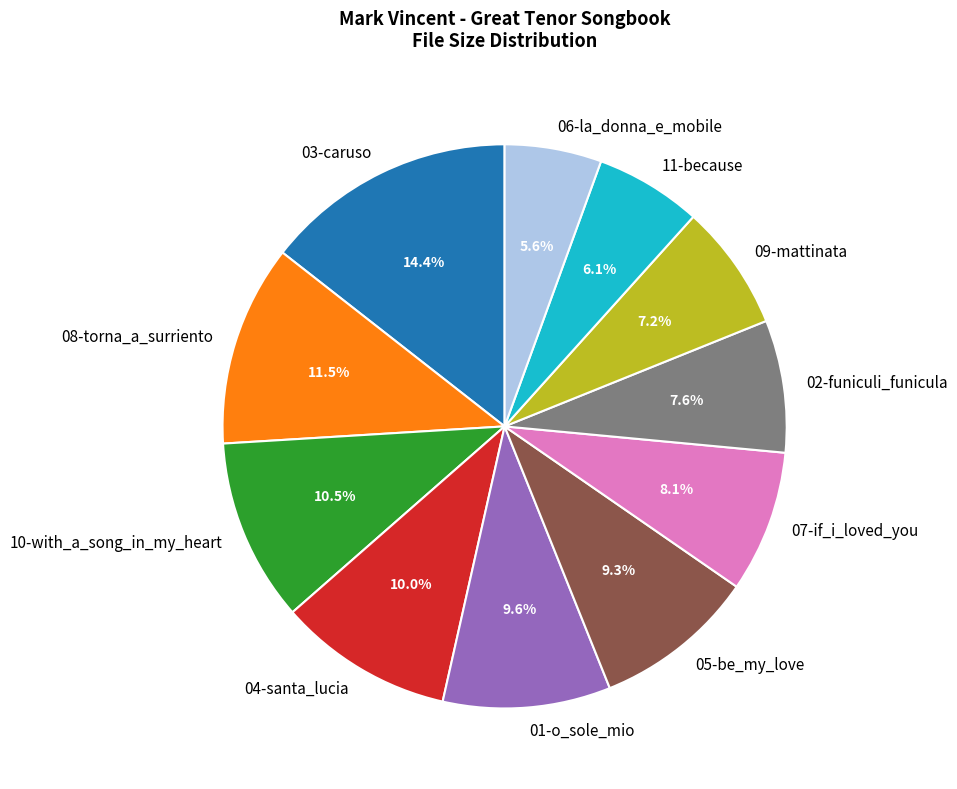

How many segments does this pie chart have?

11